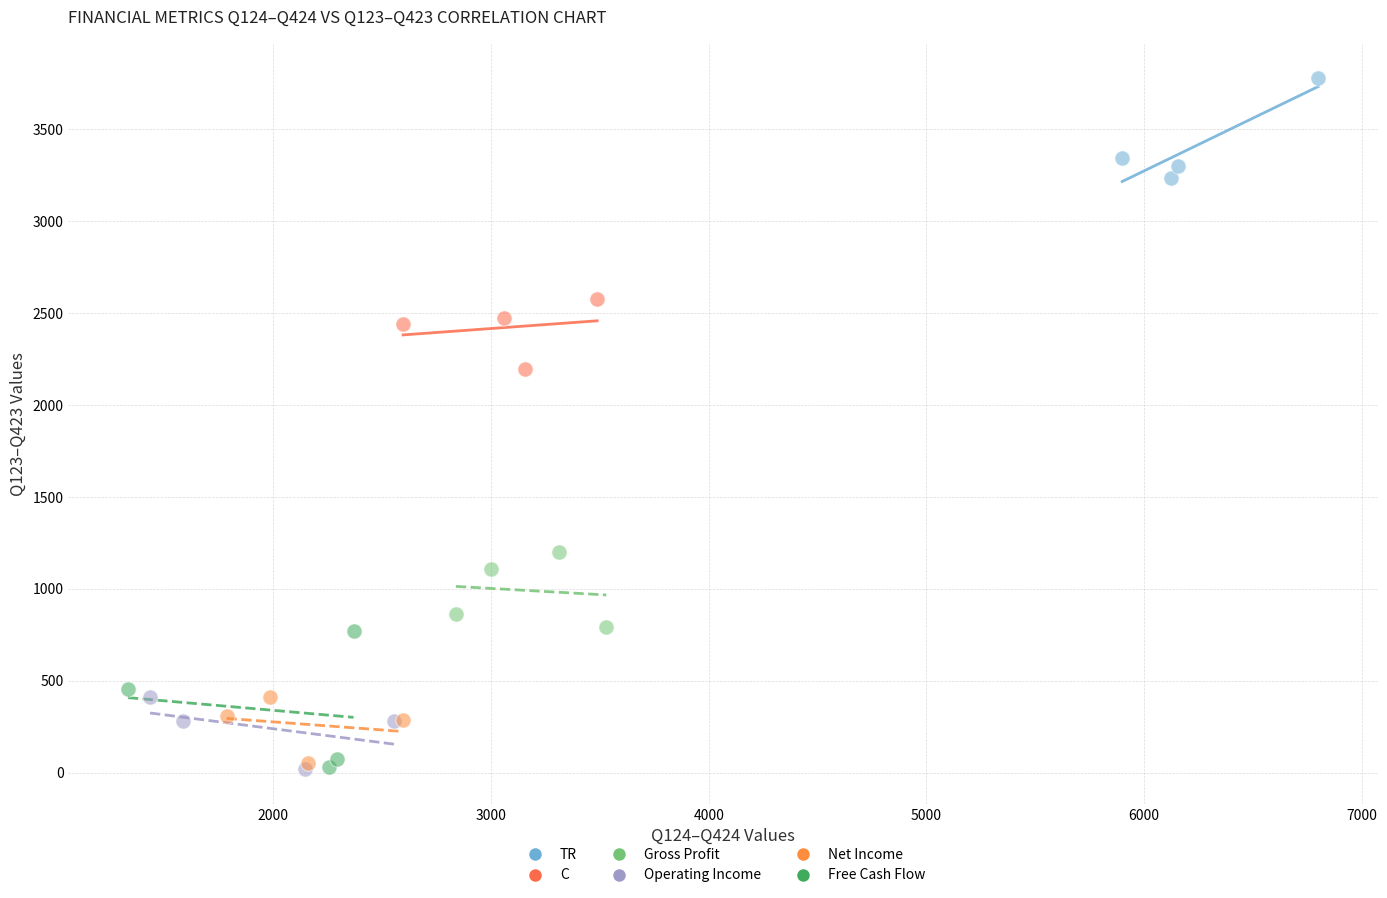

What are all the series names shown in the legend?

TR, C, Gross Profit, Operating Income, Net Income, Free Cash Flow